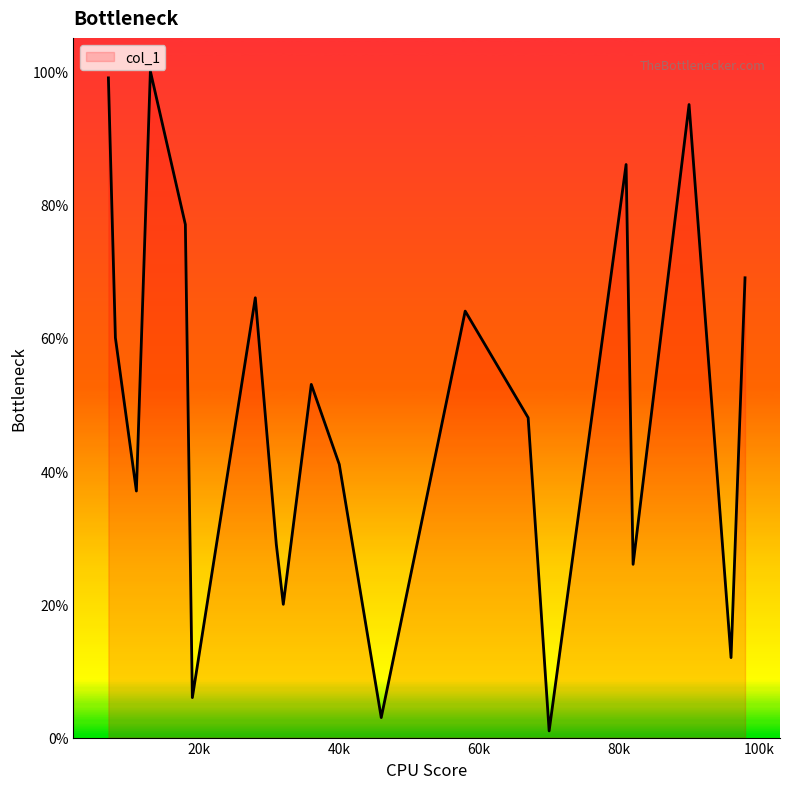

How many values are below 53?

10